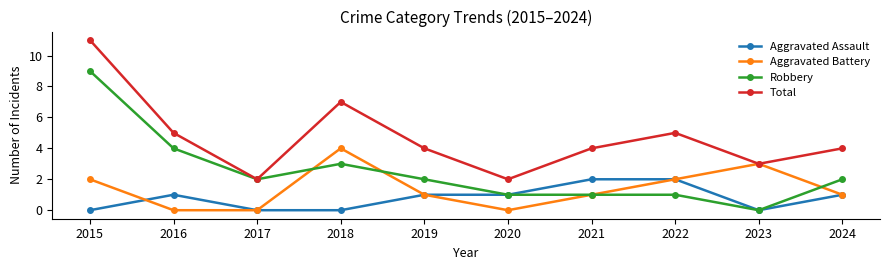

Count the number of data series in this chart.

4